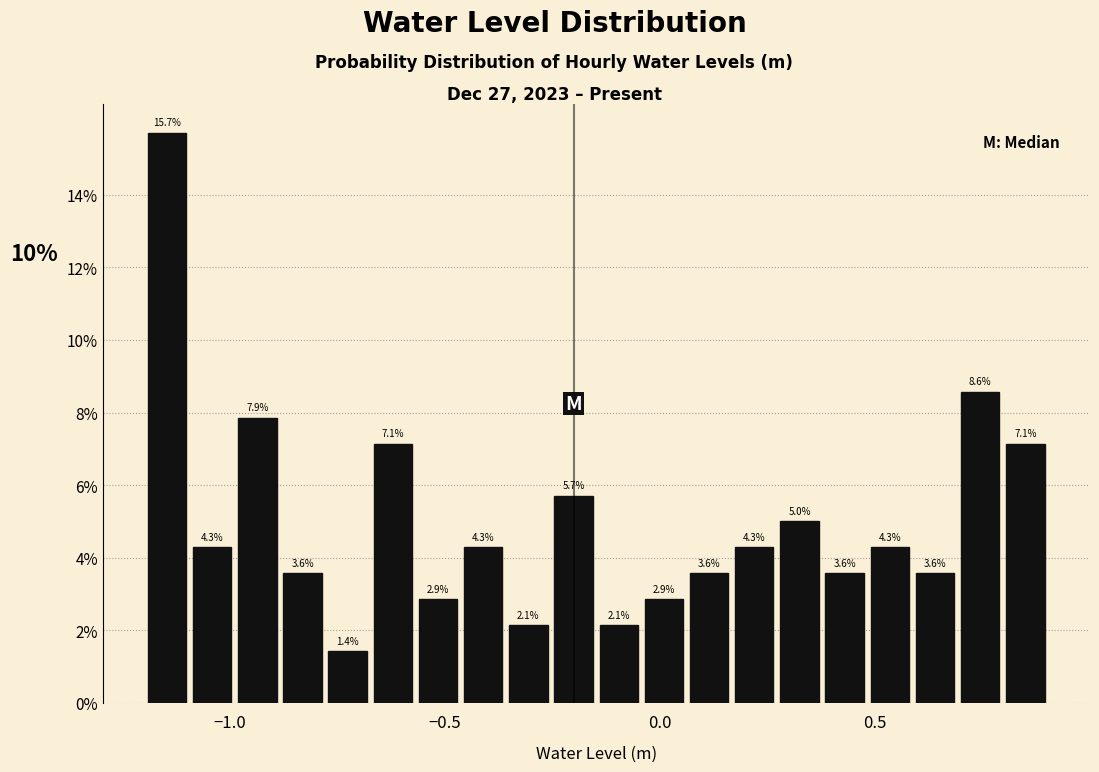

Read against the x-axis, roughly where is the centre of the tallest bar?

-1.15